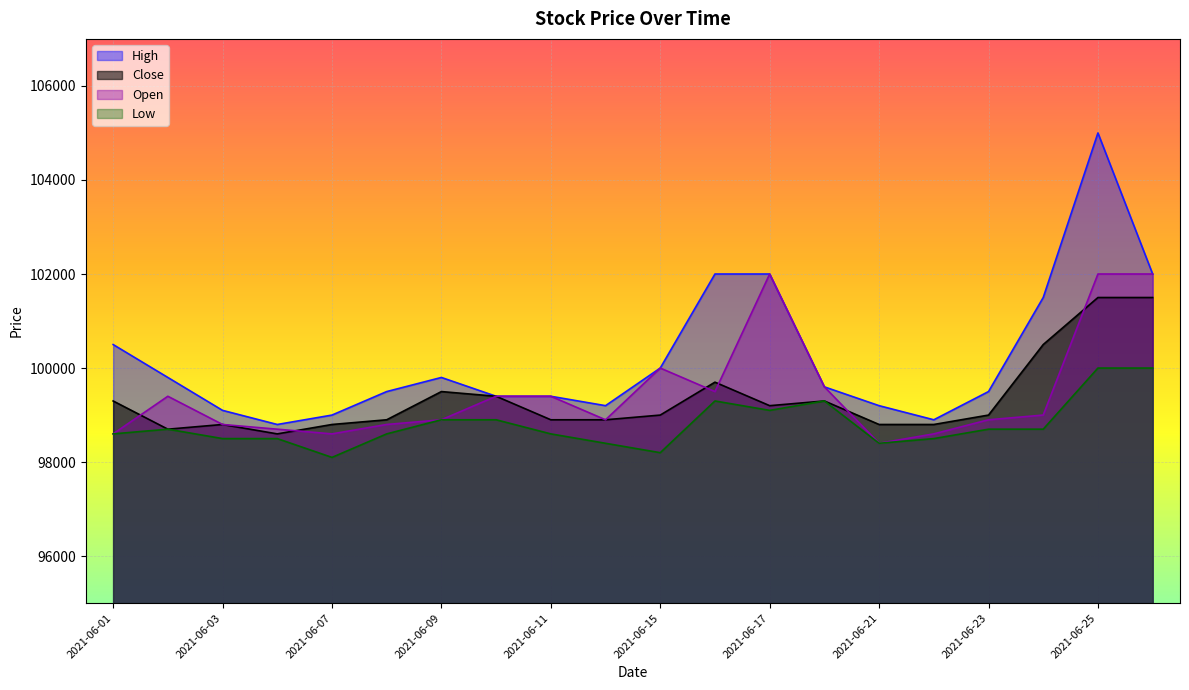

At which label does Close first exceed 99000?

2021-06-01